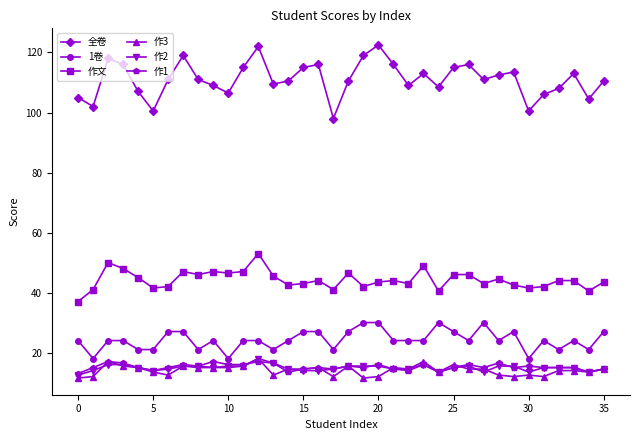

Count the 作1 values in the range 14 to 16.

26